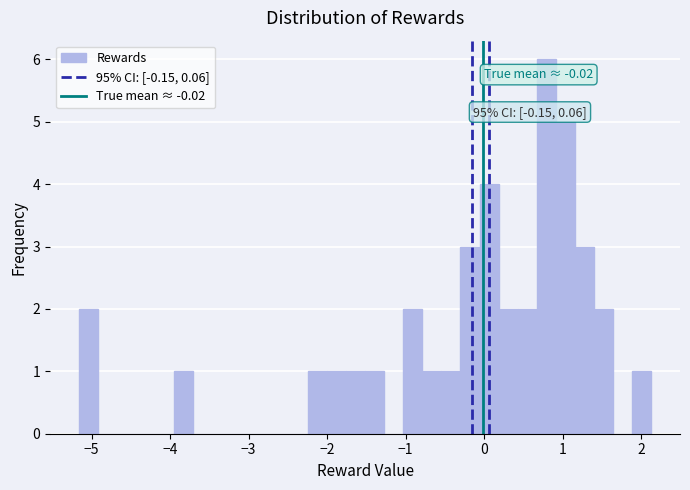

Read against the x-axis, roughly where is the centre of the tallest bar?

0.8